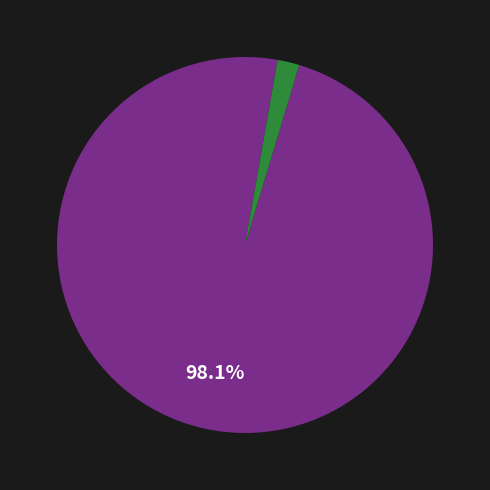

Count the number of slices in the pie.

2